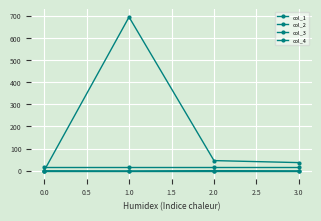

How many positive values does the col_1 series have?

3